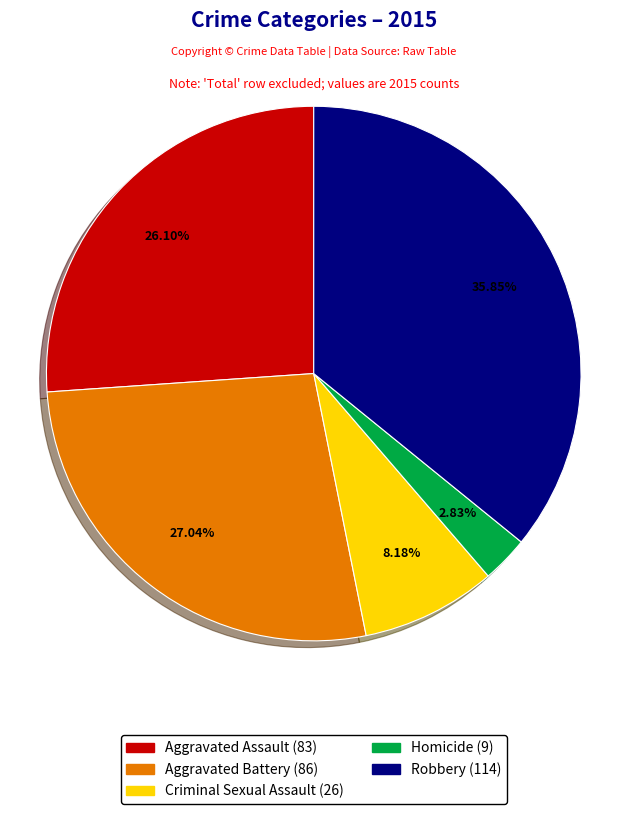

How much of the chart is everything except Aggravated Assault?

73.9%